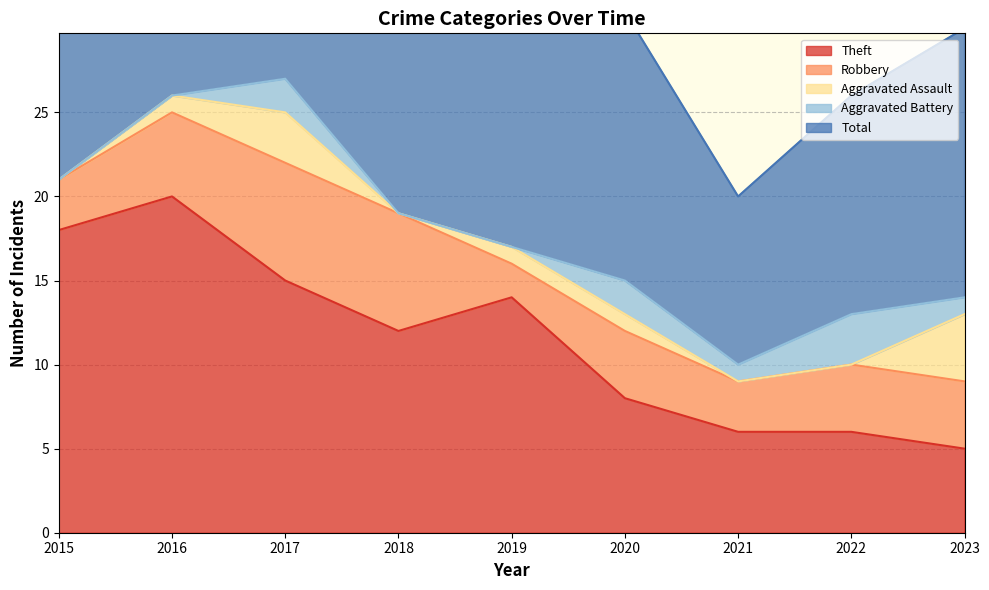

What is the sum of the Theft values at 2017 and 2015?

33